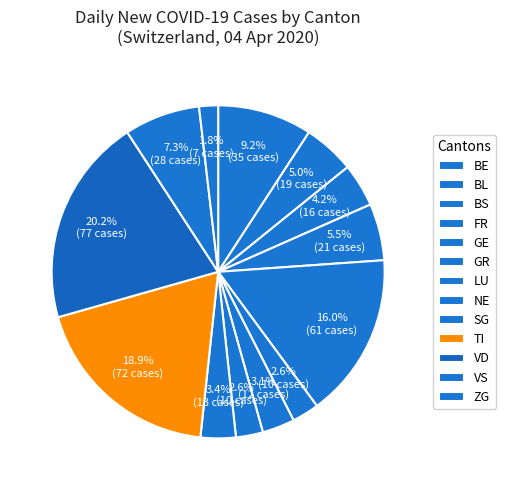

How many slices are in this pie chart?

13